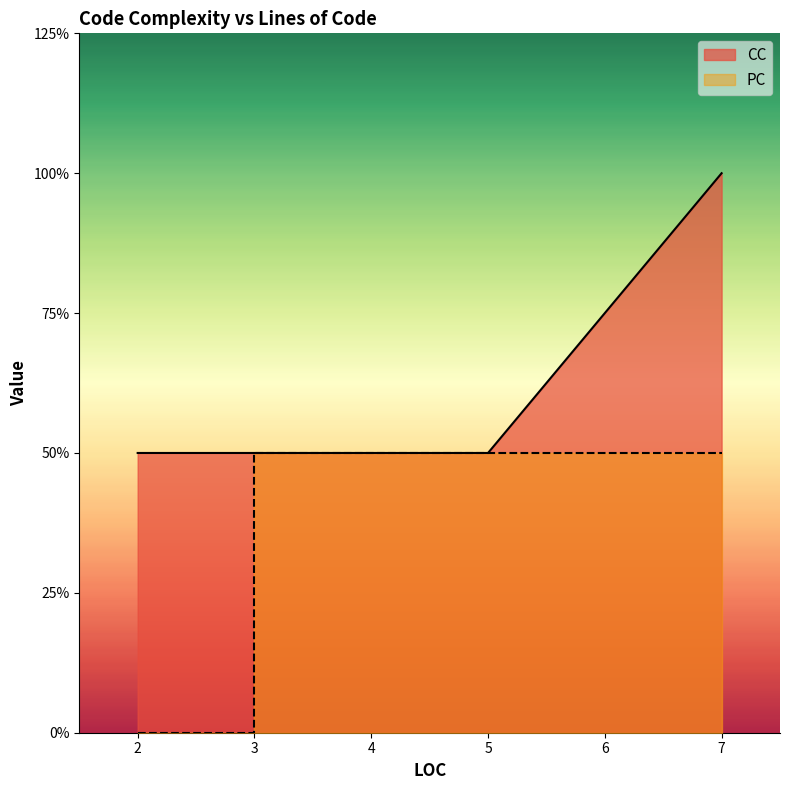

True or false: CC and PC cross at least once.

False